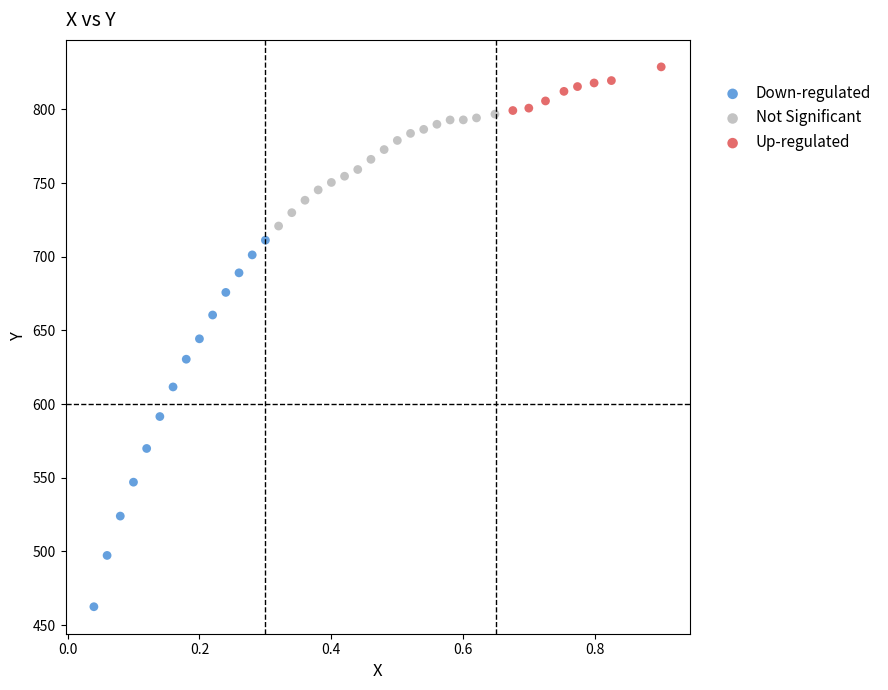

Which series reaches the minimum Y coordinate?

Down-regulated